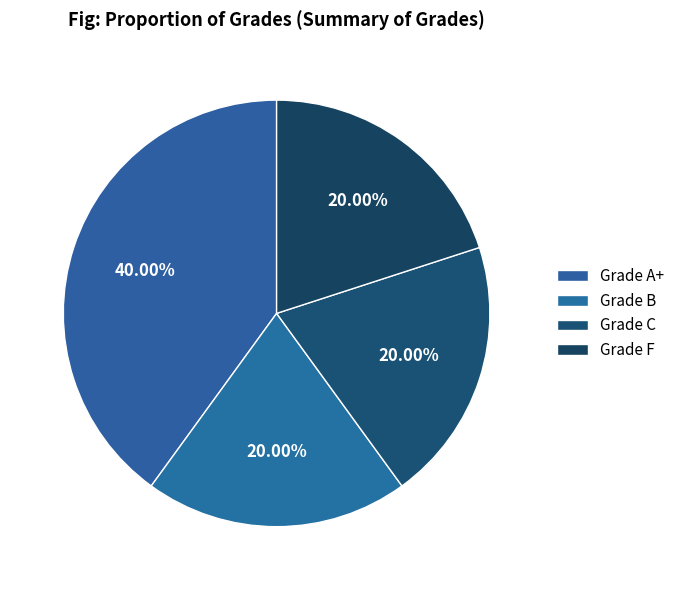

How many slices are in this pie chart?

4